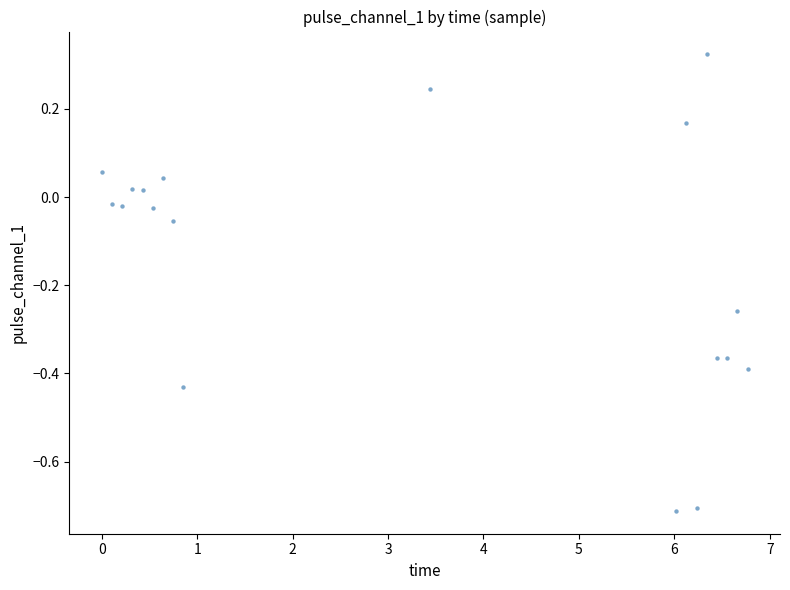

What is the range of Y values (max minus min)?

1.0